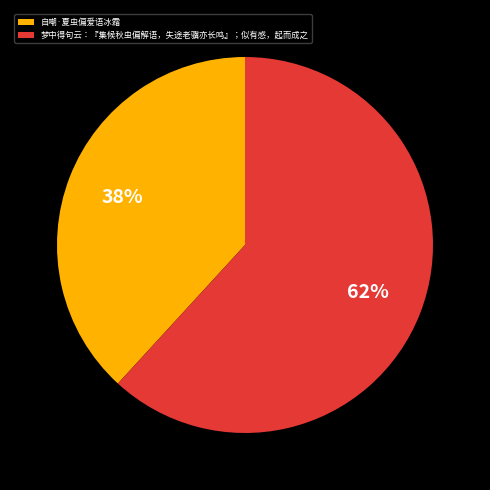

What is the majority slice?

梦中得句云：『集候秋虫偏解语，失途老骥亦长鸣』；似有感，起而成之